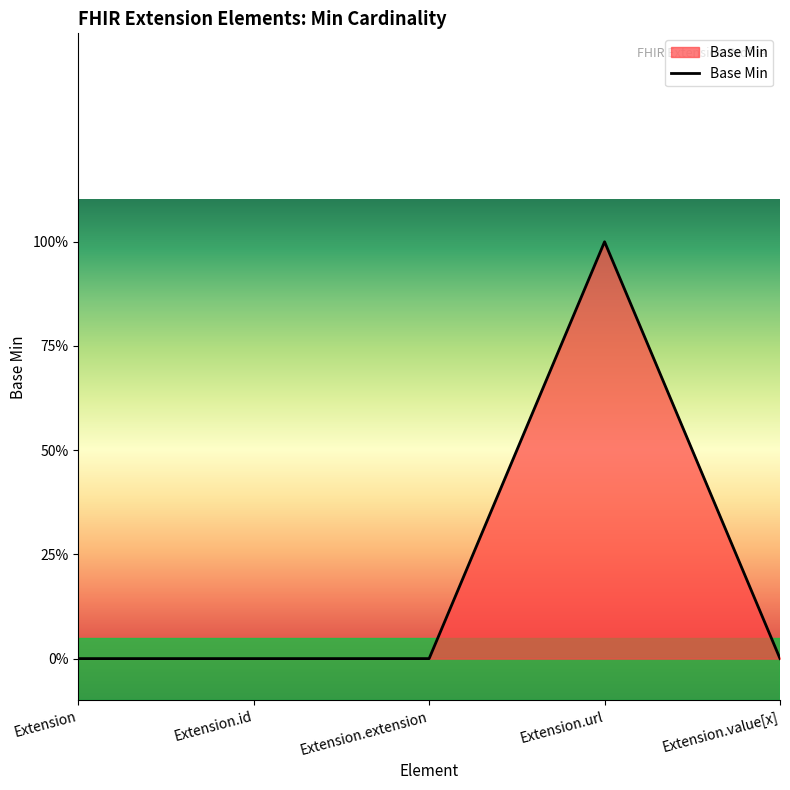

What is the difference between the values at Extension.url and Extension.id?

1